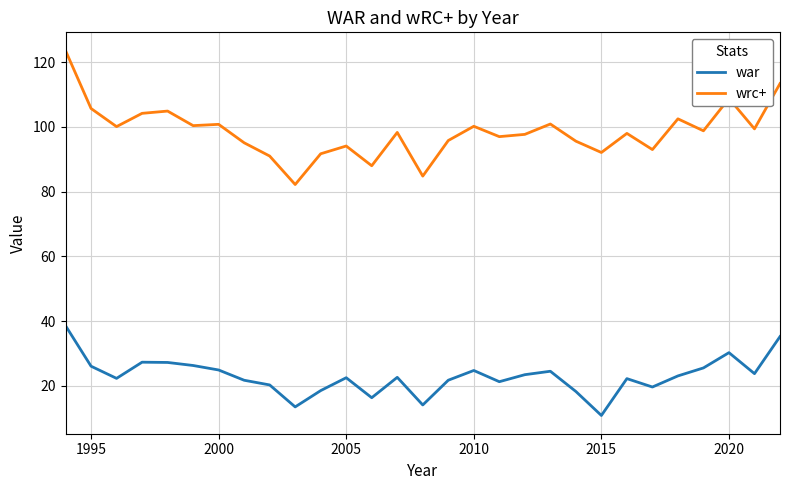

What is the average value of the war series?

23.0